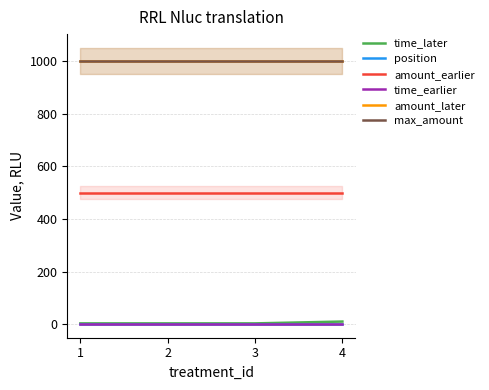

True or false: max_amount and amount_earlier cross at least once.

False